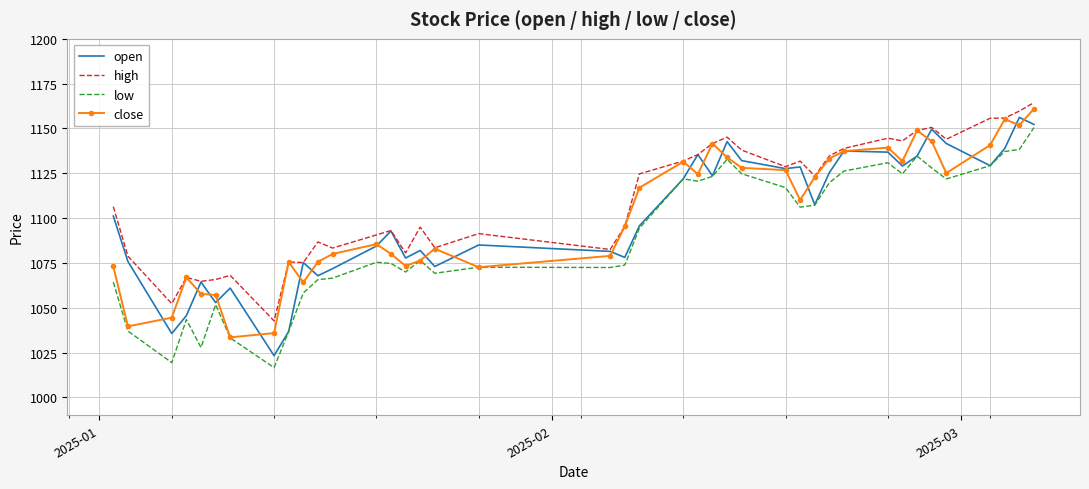

What is the maximum value shown in the chart?

1164.4